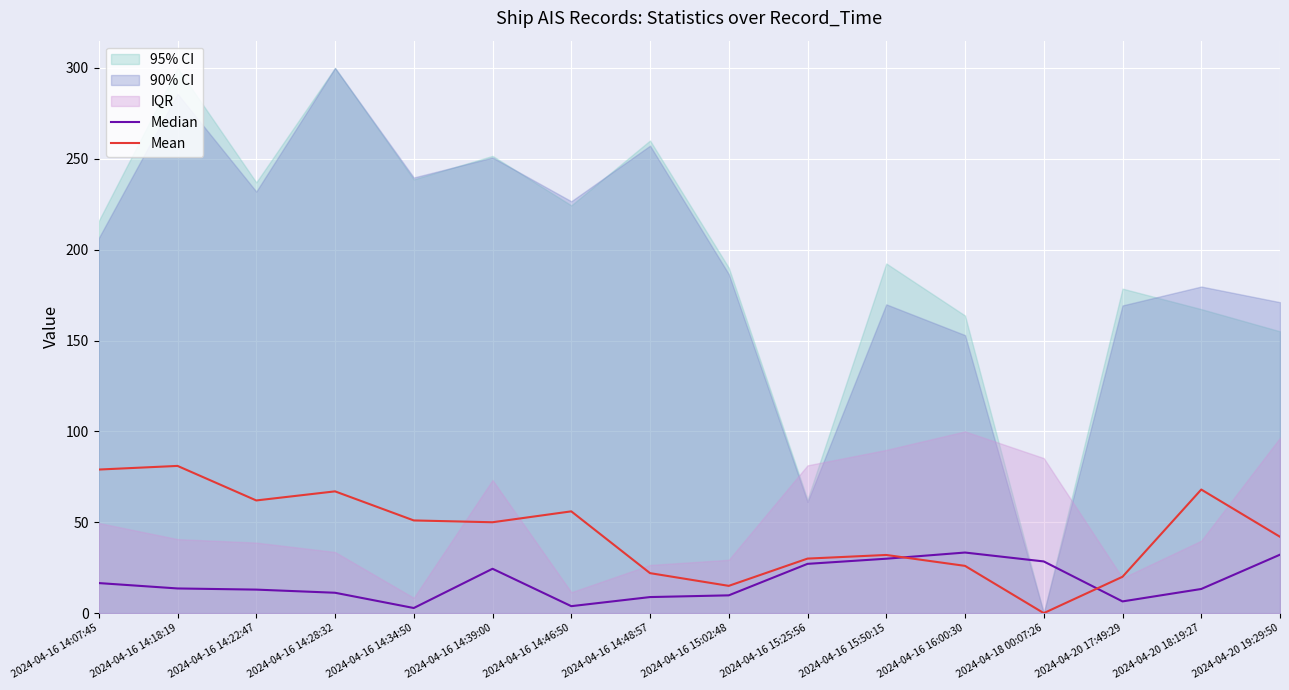

Reading left to right, list all the values displayed in this chart.

Median: 16.5	13.6	12.9	11.2	2.8	24.4	3.8	8.8	9.8	27.1	29.9	33.3	28.4	6.4	13.3	32.2
Mean: 79.0	81.0	62.0	67.0	51.0	50.0	56.0	22.0	15.0	30.0	32.0	26.0	0.0	20.0	68.0	42.0